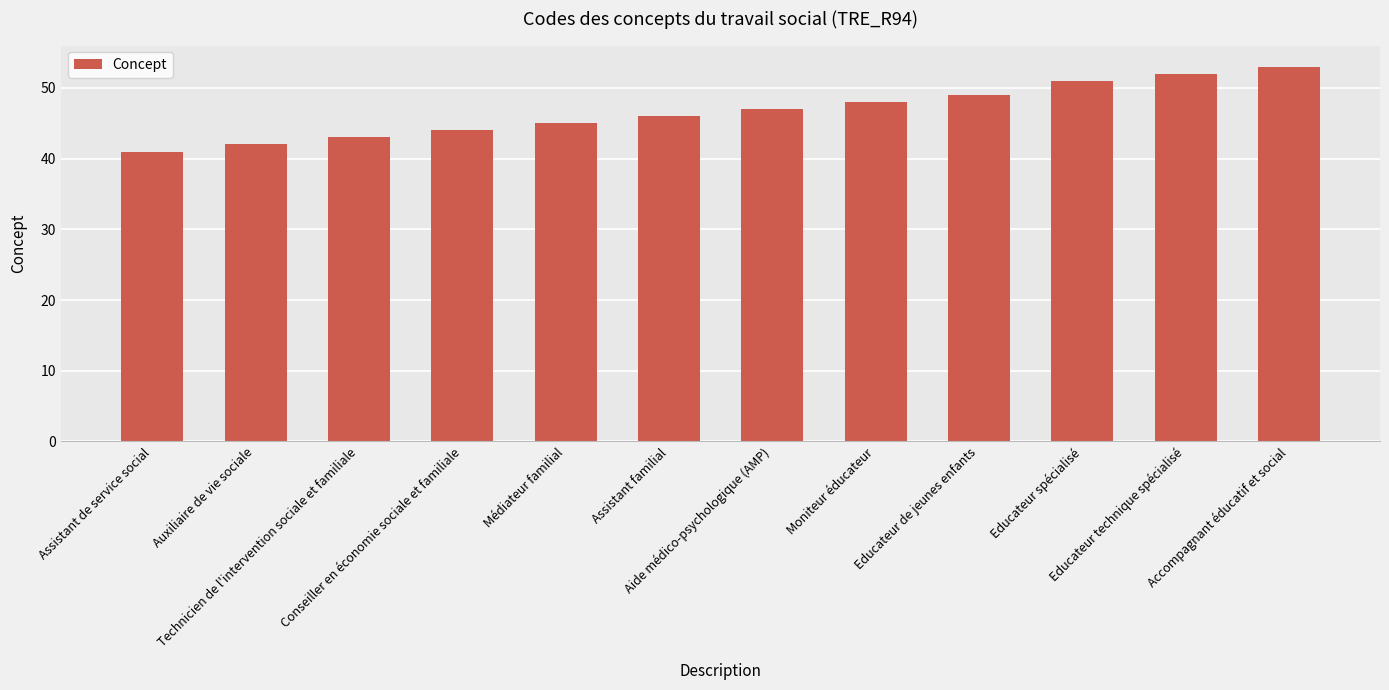

The value at Assistant familial is 46. True or false?

True